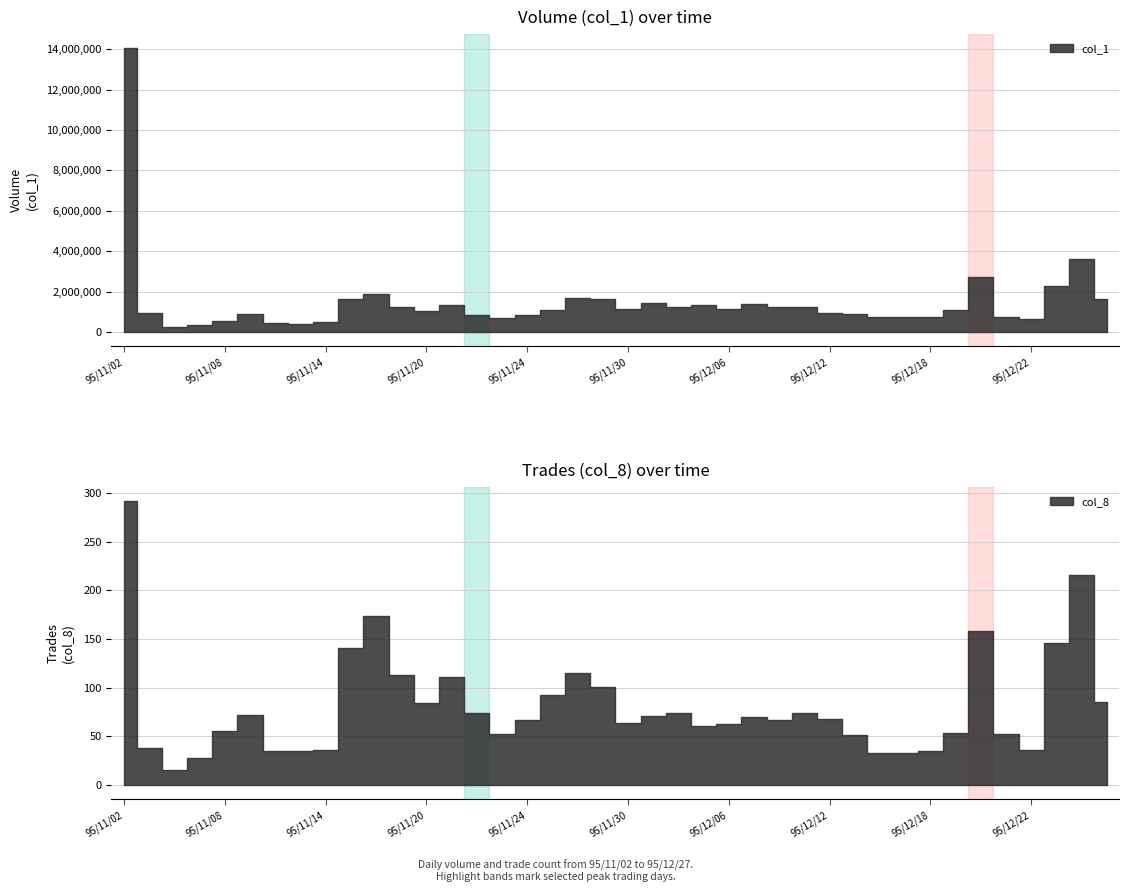

What is the difference between the col_8 values at 95/11/22 and 95/12/14?

41